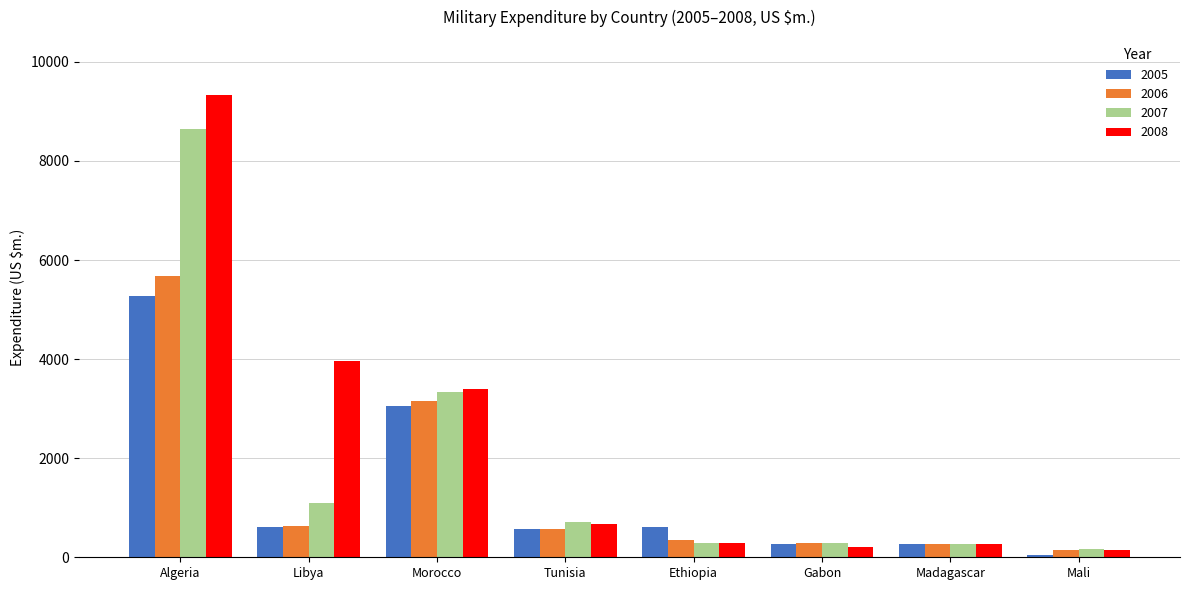

At which label does 2007 first exceed 715?

Algeria